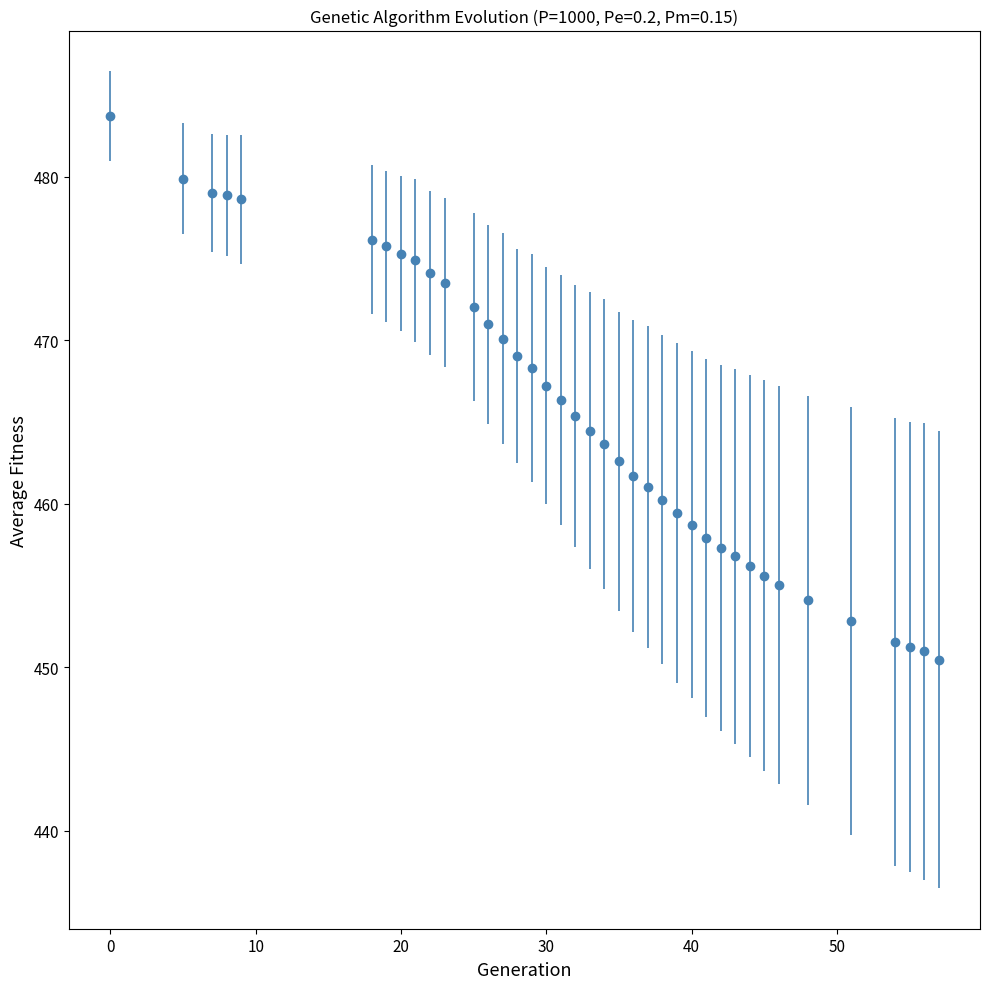

What is the sum of all values?

18140.9